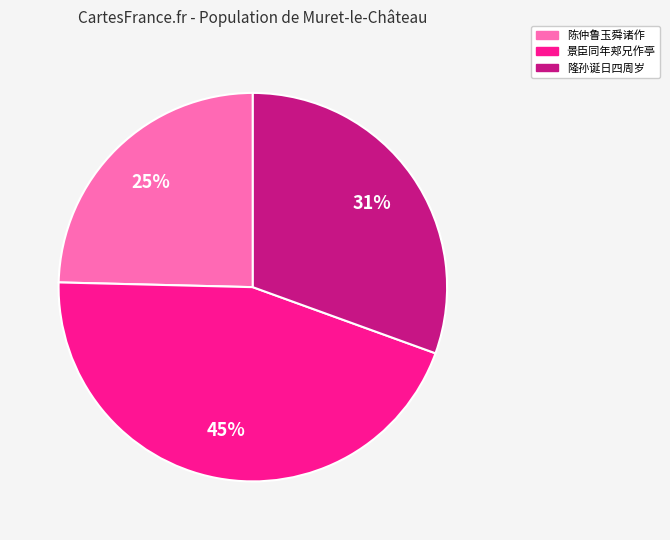

The 隆孙诞日四周岁 slice represents 31% of the pie. True or false?

True